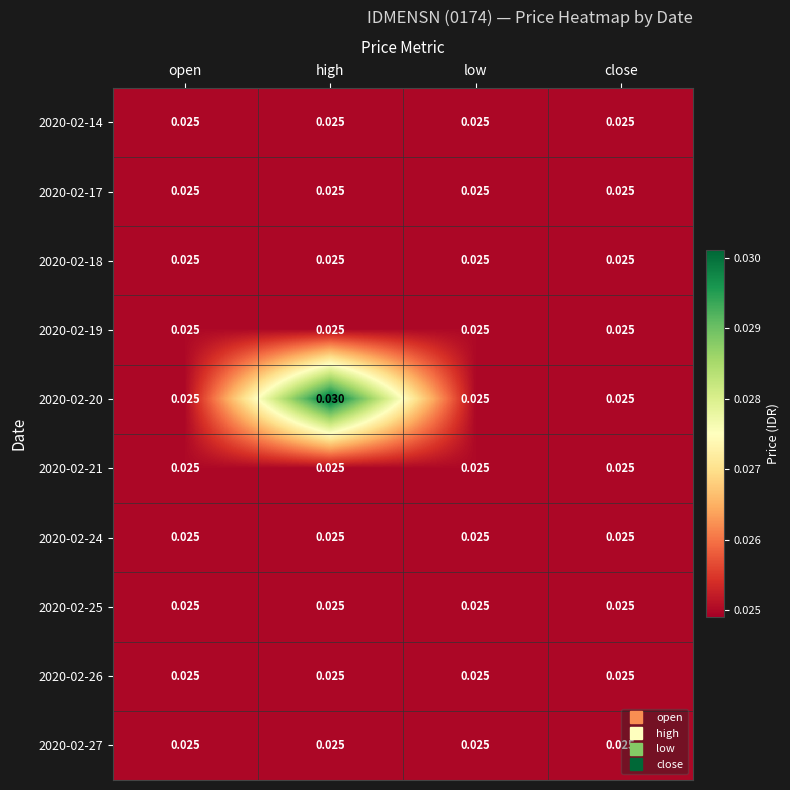

Which label corresponds to the largest value in the chart?

high